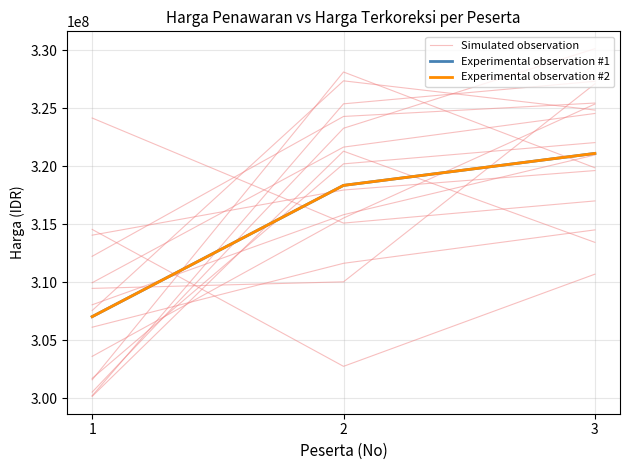

True or false: Experimental observation #2 has a value of 207085035.6 at 3.

False